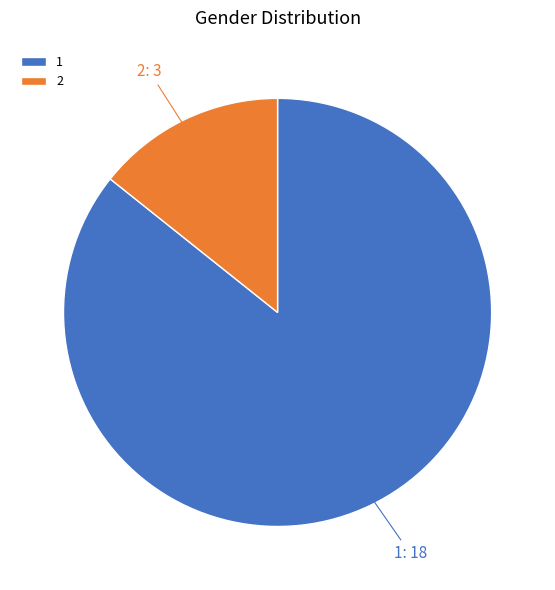

Do 2 and 1 together represent more than half of the pie?

Yes